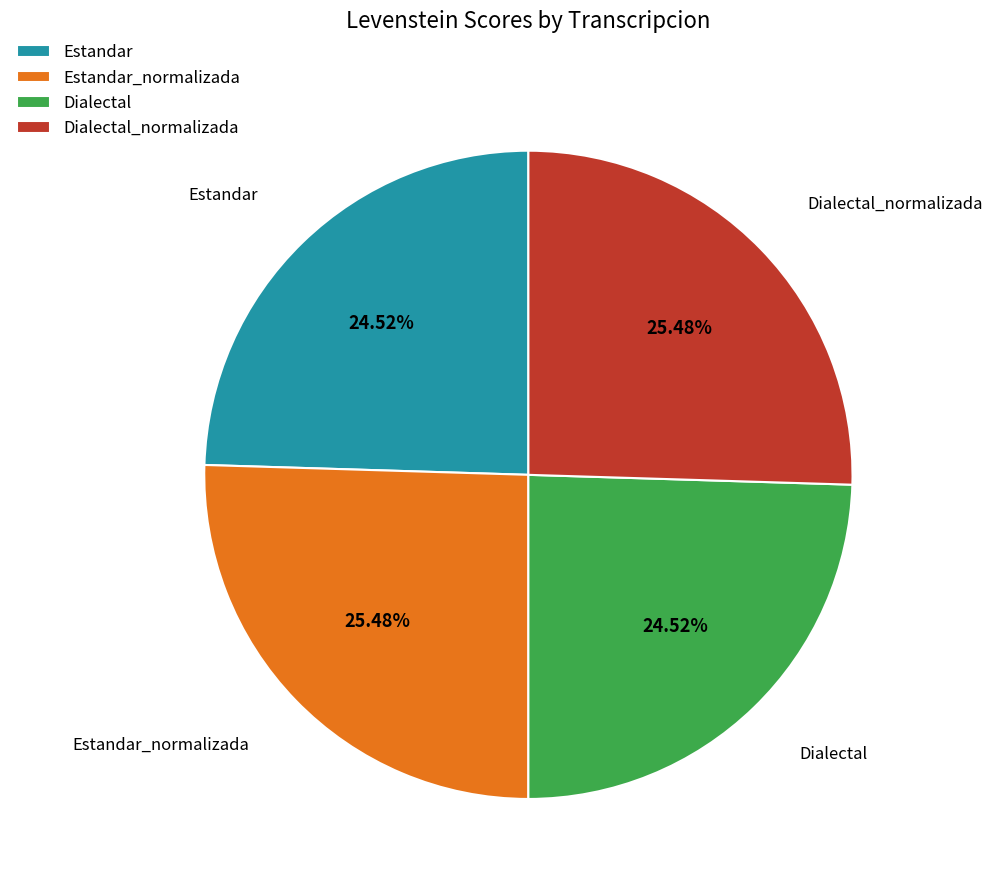

What is the ratio of the value at Estandar to the value at Dialectal_normalizada?

1.0